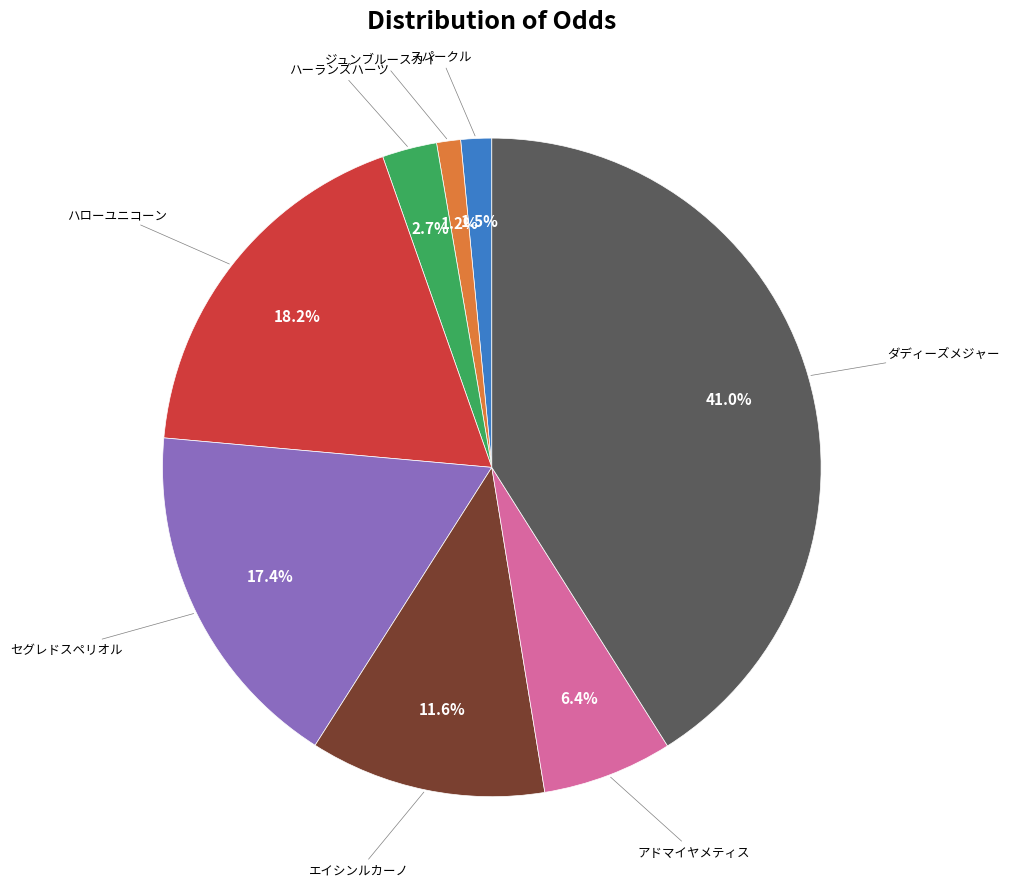

Is there a majority slice in this chart?

No